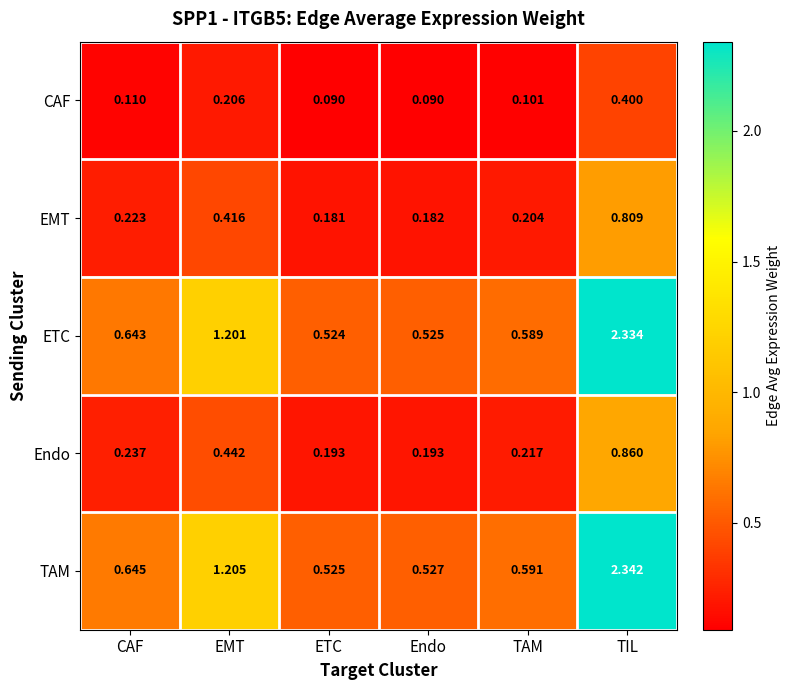

Between EMT and TAM, which series saw the biggest shift?

TAM